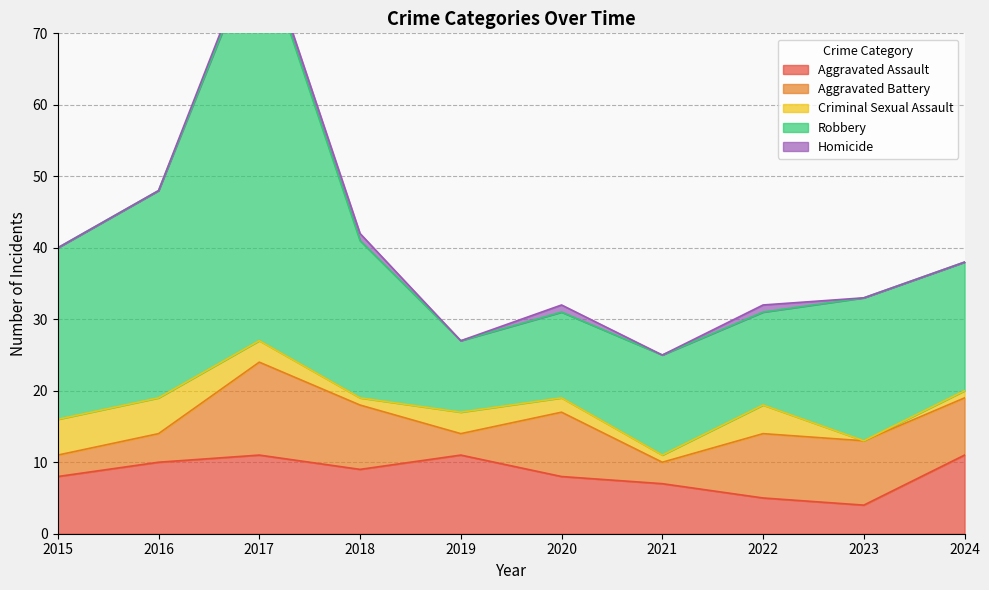

Rank the series by their maximum value, from lowest to highest.

Homicide, Criminal Sexual Assault, Aggravated Assault, Aggravated Battery, Robbery